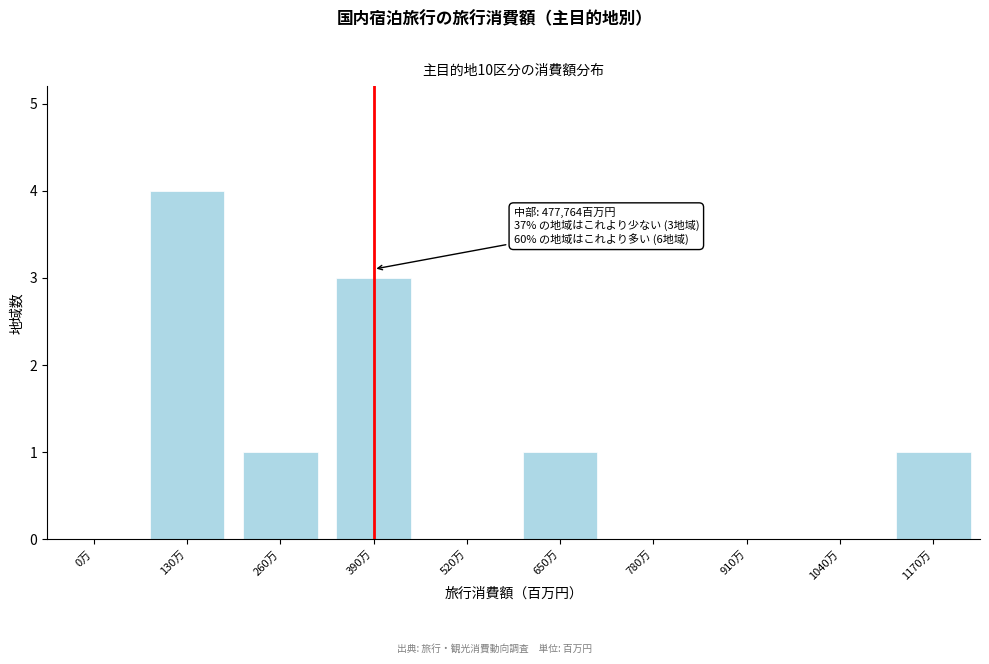

Reading left to right, extract all data points from this chart.

0万=0	130万=4	260万=1	390万=3	520万=0	650万=1	780万=0	910万=0	1040万=0	1170万=1